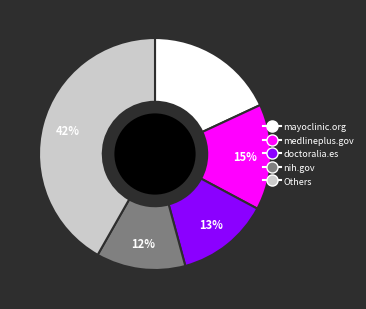

To the nearest percent, what is the average slice percentage?

20%